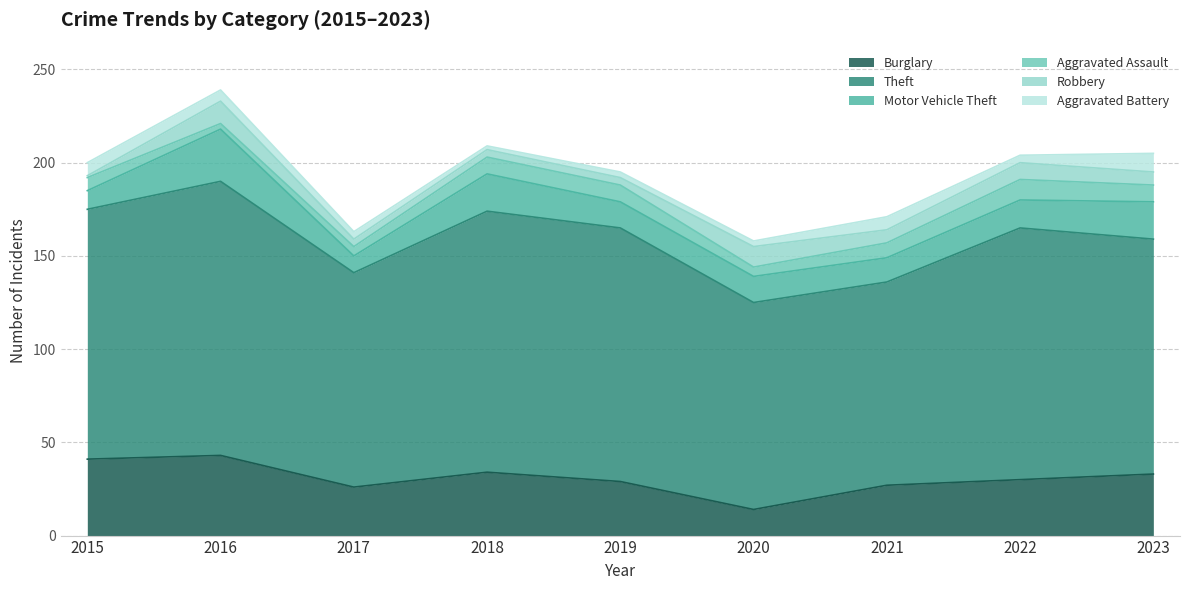

Where is Aggravated Assault nearest to the value 7?

2015